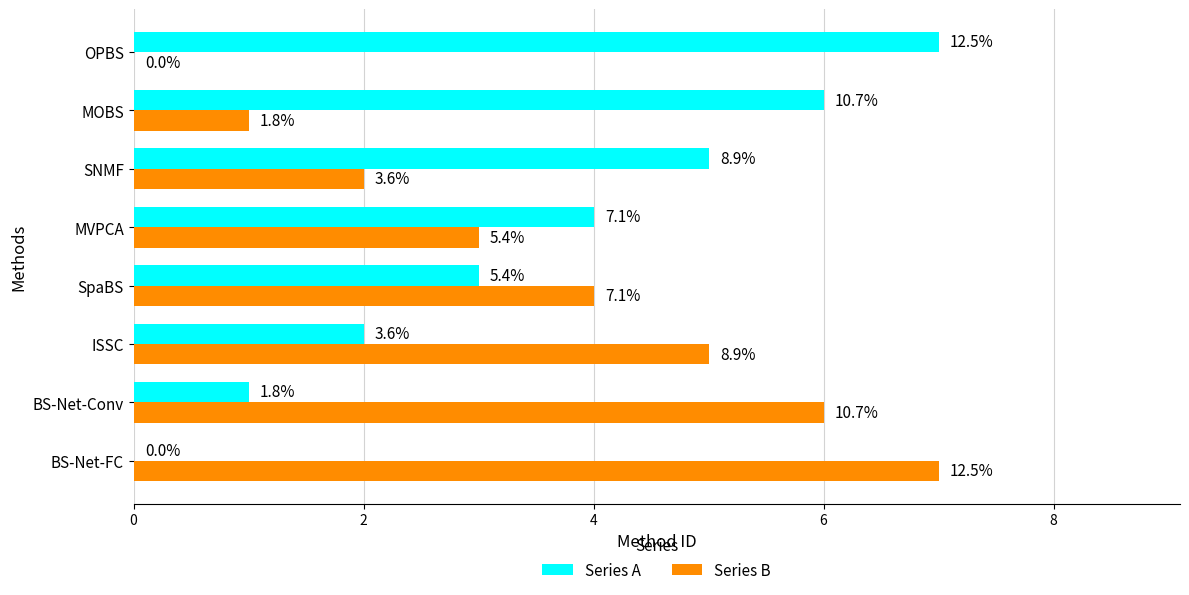

Count the Series B values in the range 2 to 6.

5